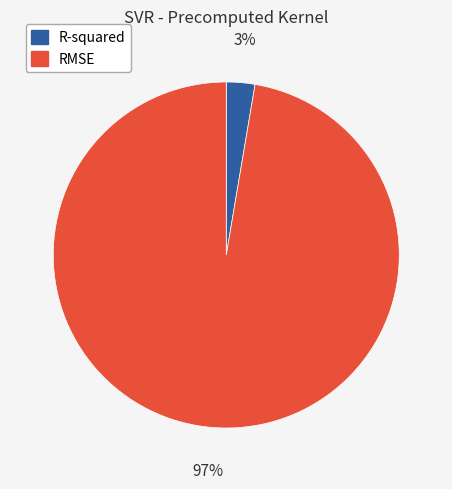

Count the number of slices in the pie.

2